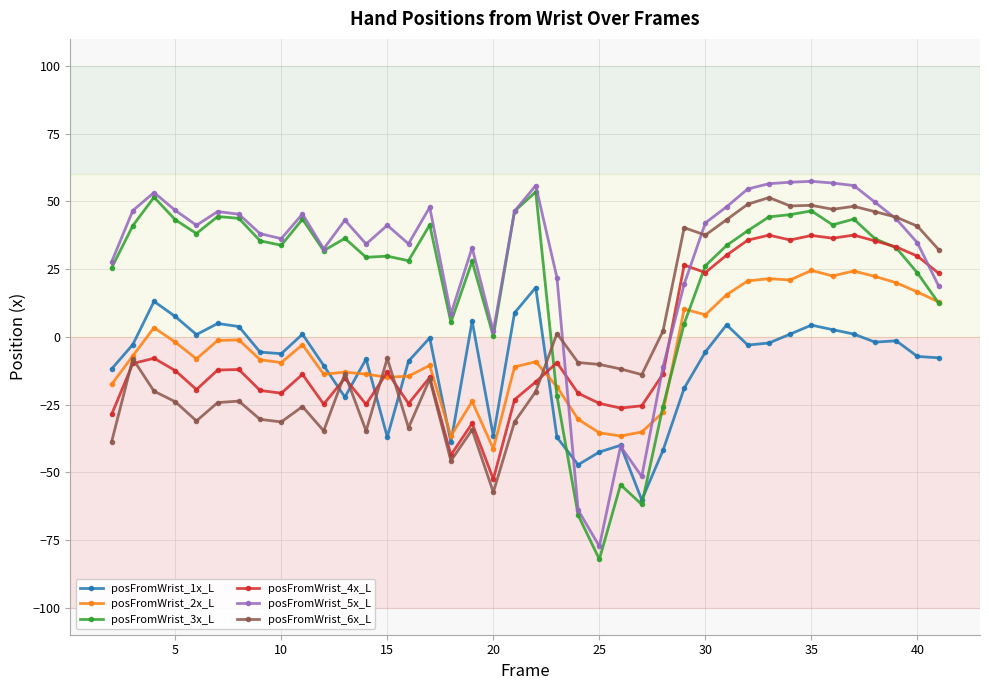

True or false: posFromWrist_6x_L has more than 0 interior local peaks.

True